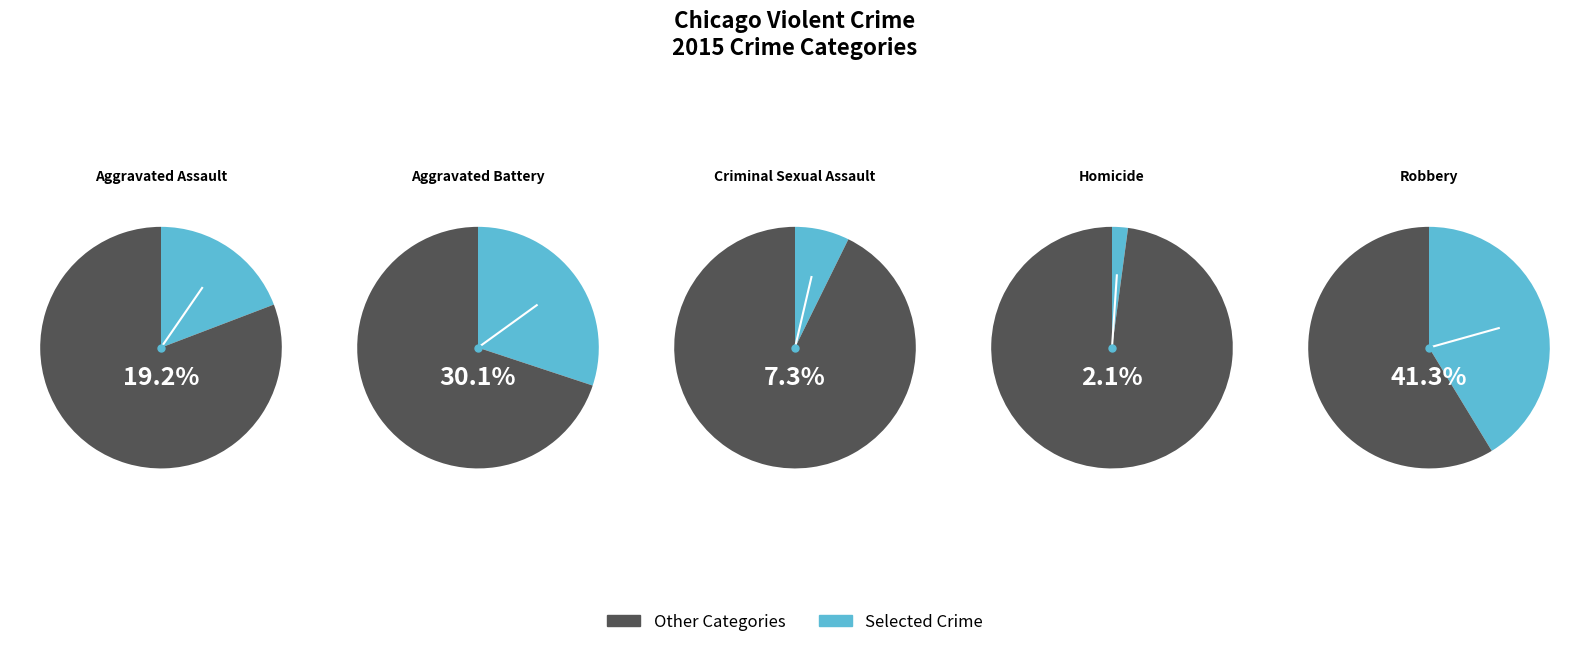

The Criminal Sexual Assault slice represents 16% of the pie. True or false?

False